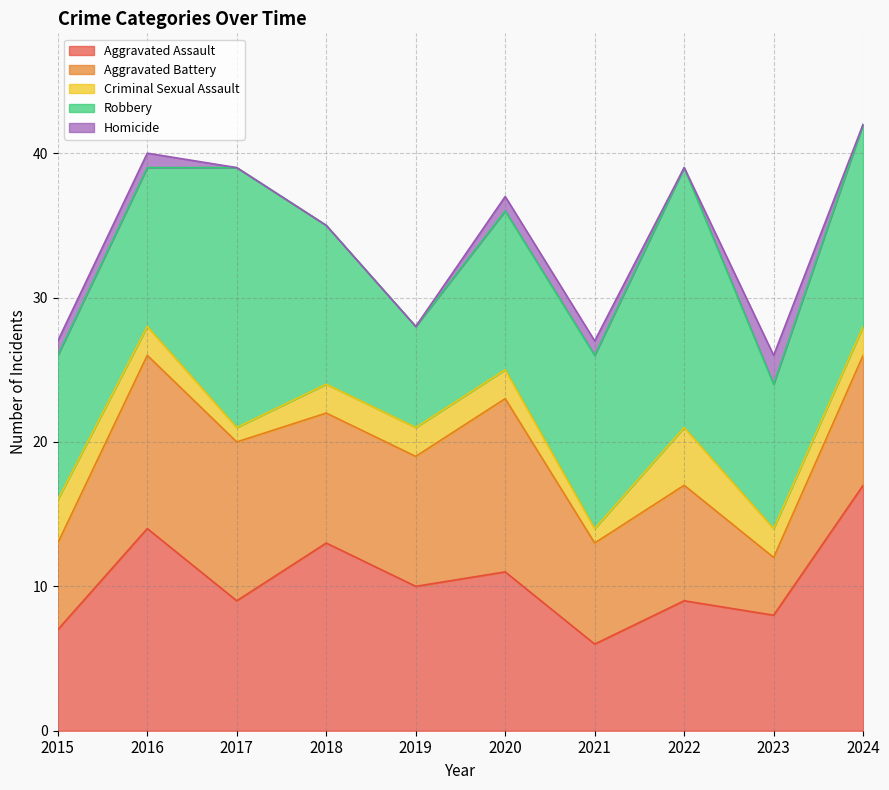

Where is Aggravated Assault nearest to the value 11?

2020